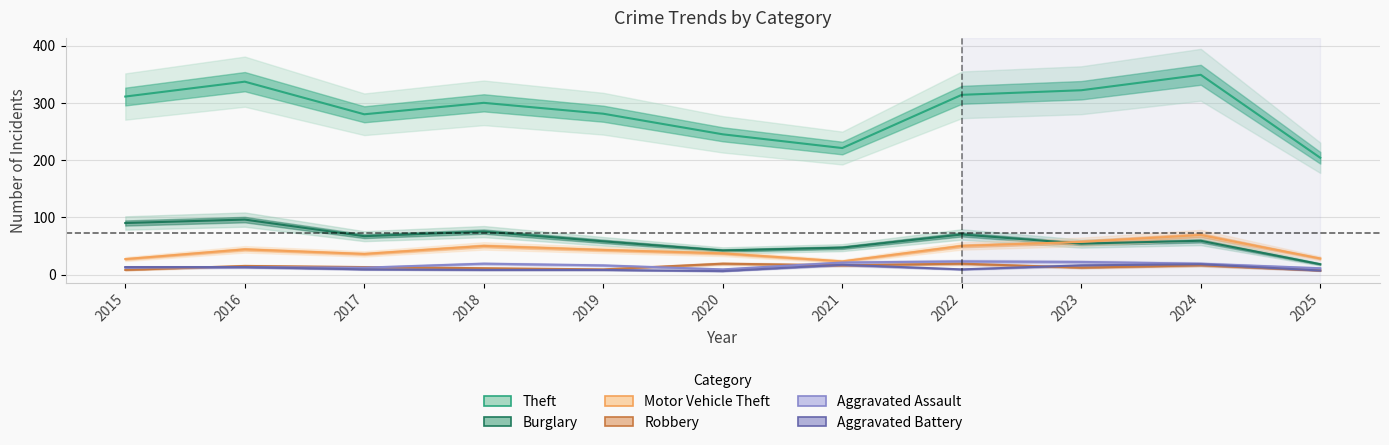

Where is Motor Vehicle Theft nearest to the value 46?

2016